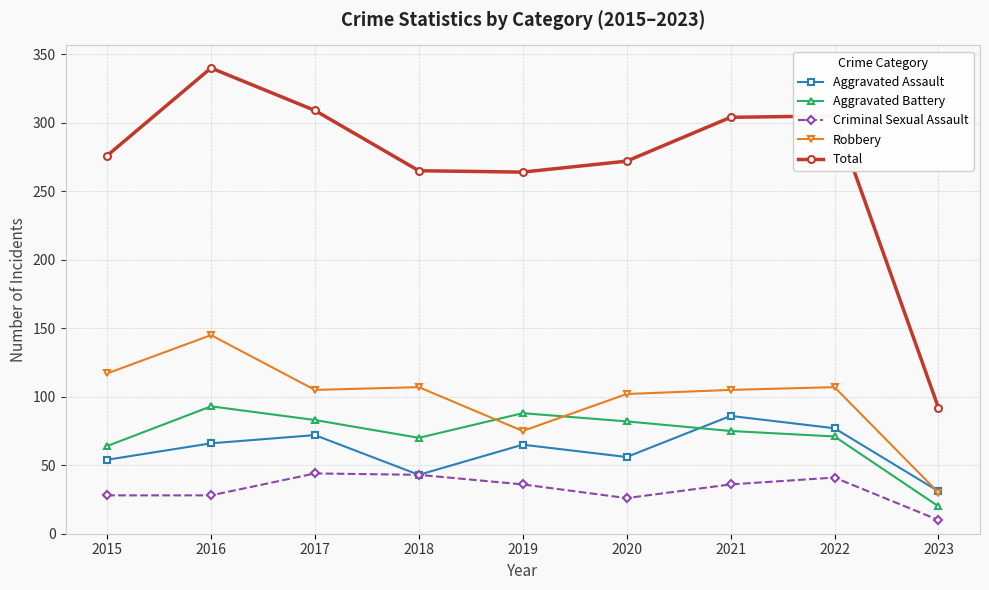

Which series has the largest total across all categories?

Total